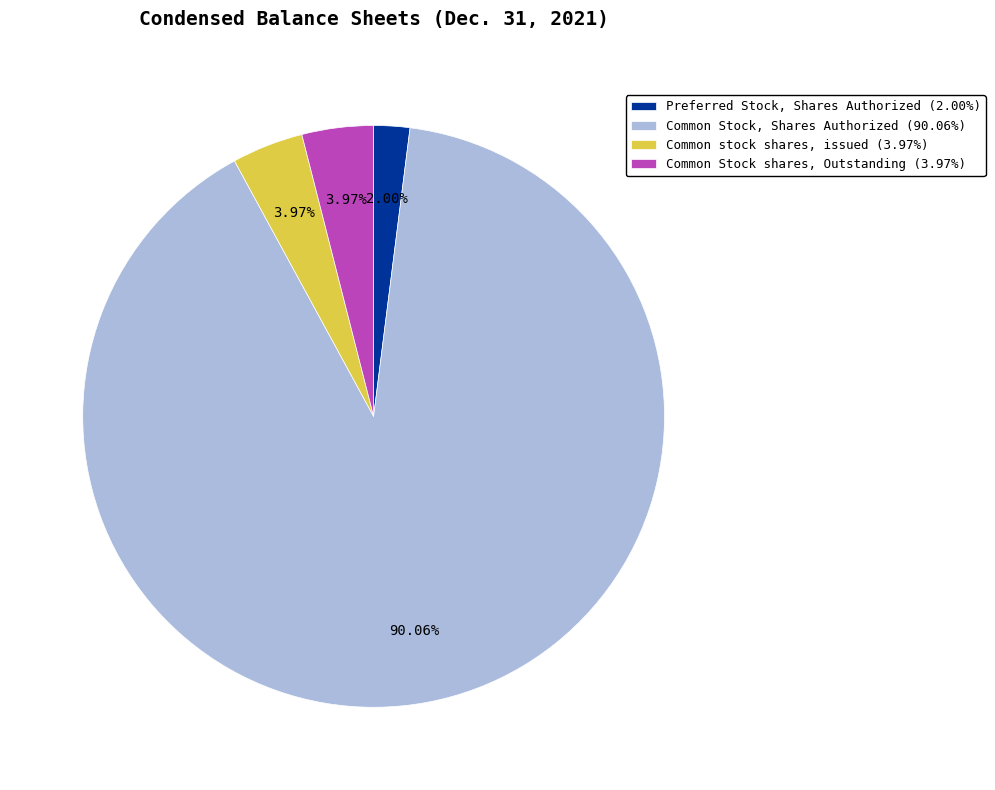

Do Common Stock shares, Outstanding (3.97%) and Common Stock, Shares Authorized (90.06%) together represent more than half of the pie?

Yes